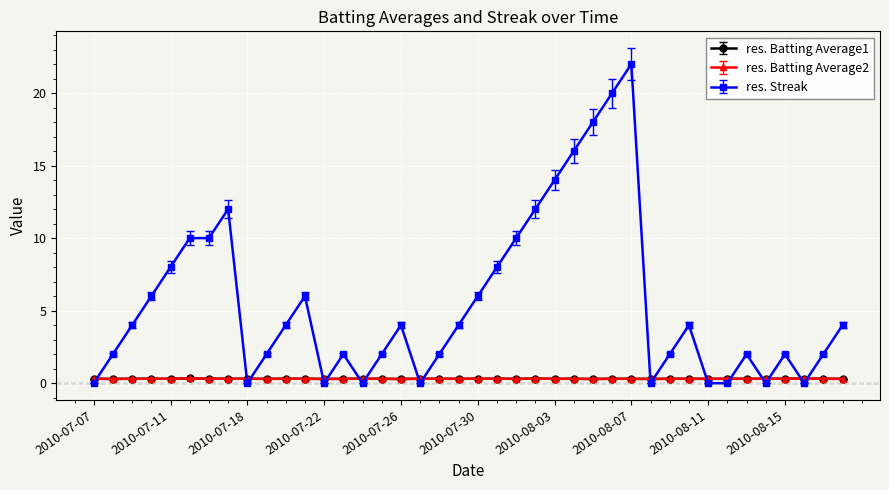

Which series has the largest range (max minus min)?

res. Streak